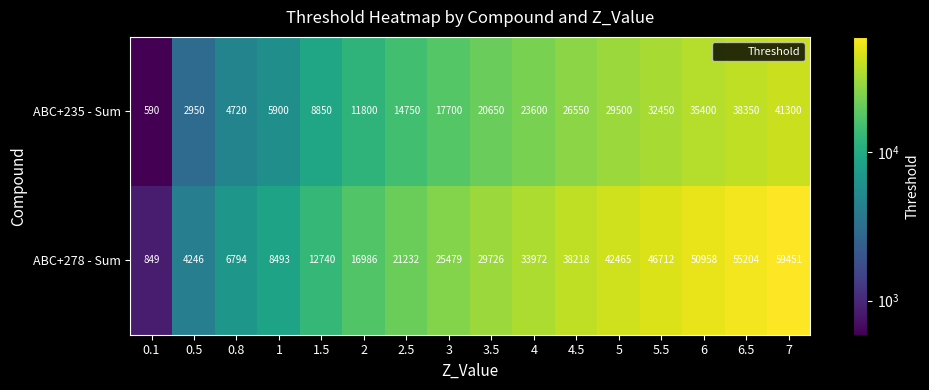

List the series in order of their overall mean, highest first.

ABC+278 - Sum, ABC+235 - Sum